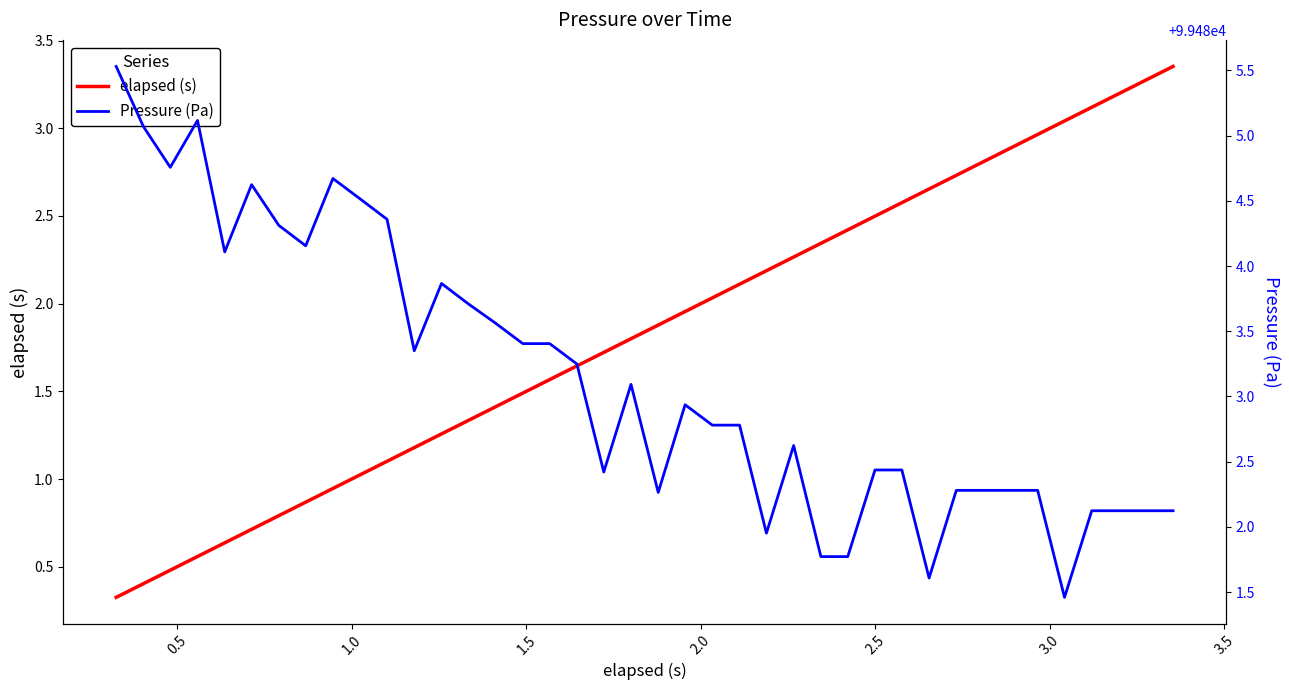

What are all the series names shown in the legend?

elapsed (s), Pressure (Pa)